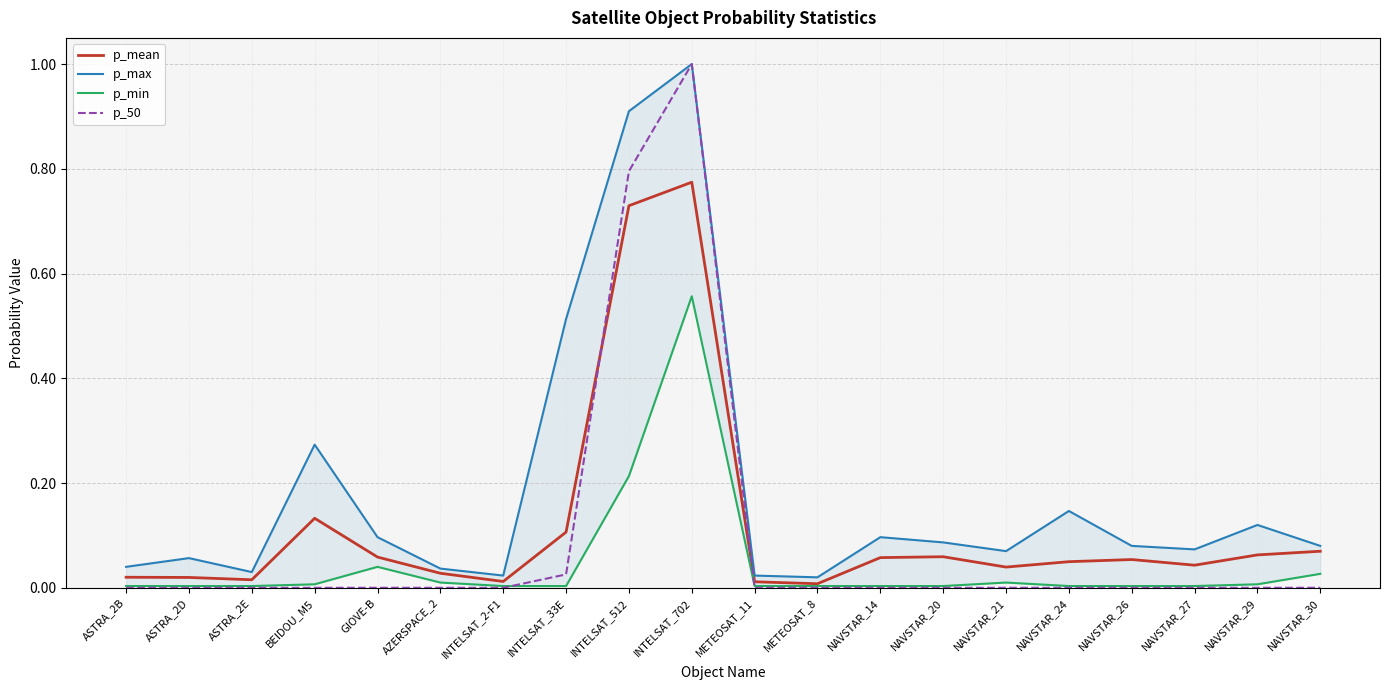

Reading right to left, what are all the values shown in this chart?

p_mean: NAVSTAR_30=0.1	NAVSTAR_29=0.1	NAVSTAR_27=0.0	NAVSTAR_26=0.1	NAVSTAR_24=0.0	NAVSTAR_21=0.0	NAVSTAR_20=0.1	NAVSTAR_14=0.1	METEOSAT_8=0.0	METEOSAT_11=0.0	INTELSAT_702=0.8	INTELSAT_512=0.7	INTELSAT_33E=0.1	INTELSAT_2-F1=0.0	AZERSPACE_2=0.0	GIOVE-B=0.1	BEIDOU_M5=0.1	ASTRA_2E=0.0	ASTRA_2D=0.0	ASTRA_2B=0.0
p_max: NAVSTAR_30=0.1	NAVSTAR_29=0.1	NAVSTAR_27=0.1	NAVSTAR_26=0.1	NAVSTAR_24=0.1	NAVSTAR_21=0.1	NAVSTAR_20=0.1	NAVSTAR_14=0.1	METEOSAT_8=0.0	METEOSAT_11=0.0	INTELSAT_702=1.0	INTELSAT_512=0.9	INTELSAT_33E=0.5	INTELSAT_2-F1=0.0	AZERSPACE_2=0.0	GIOVE-B=0.1	BEIDOU_M5=0.3	ASTRA_2E=0.0	ASTRA_2D=0.1	ASTRA_2B=0.0
p_min: NAVSTAR_30=0.0	NAVSTAR_29=0.0	NAVSTAR_27=0.0	NAVSTAR_26=0.0	NAVSTAR_24=0.0	NAVSTAR_21=0.0	NAVSTAR_20=0.0	NAVSTAR_14=0.0	METEOSAT_8=0.0	METEOSAT_11=0.0	INTELSAT_702=0.6	INTELSAT_512=0.2	INTELSAT_33E=0.0	INTELSAT_2-F1=0.0	AZERSPACE_2=0.0	GIOVE-B=0.0	BEIDOU_M5=0.0	ASTRA_2E=0.0	ASTRA_2D=0.0	ASTRA_2B=0.0
p_50: NAVSTAR_30=0.0	NAVSTAR_29=0.0	NAVSTAR_27=0.0	NAVSTAR_26=0.0	NAVSTAR_24=0.0	NAVSTAR_21=0.0	NAVSTAR_20=0.0	NAVSTAR_14=0.0	METEOSAT_8=0.0	METEOSAT_11=0.0	INTELSAT_702=1.0	INTELSAT_512=0.8	INTELSAT_33E=0.0	INTELSAT_2-F1=0.0	AZERSPACE_2=0.0	GIOVE-B=0.0	BEIDOU_M5=0.0	ASTRA_2E=0.0	ASTRA_2D=0.0	ASTRA_2B=0.0